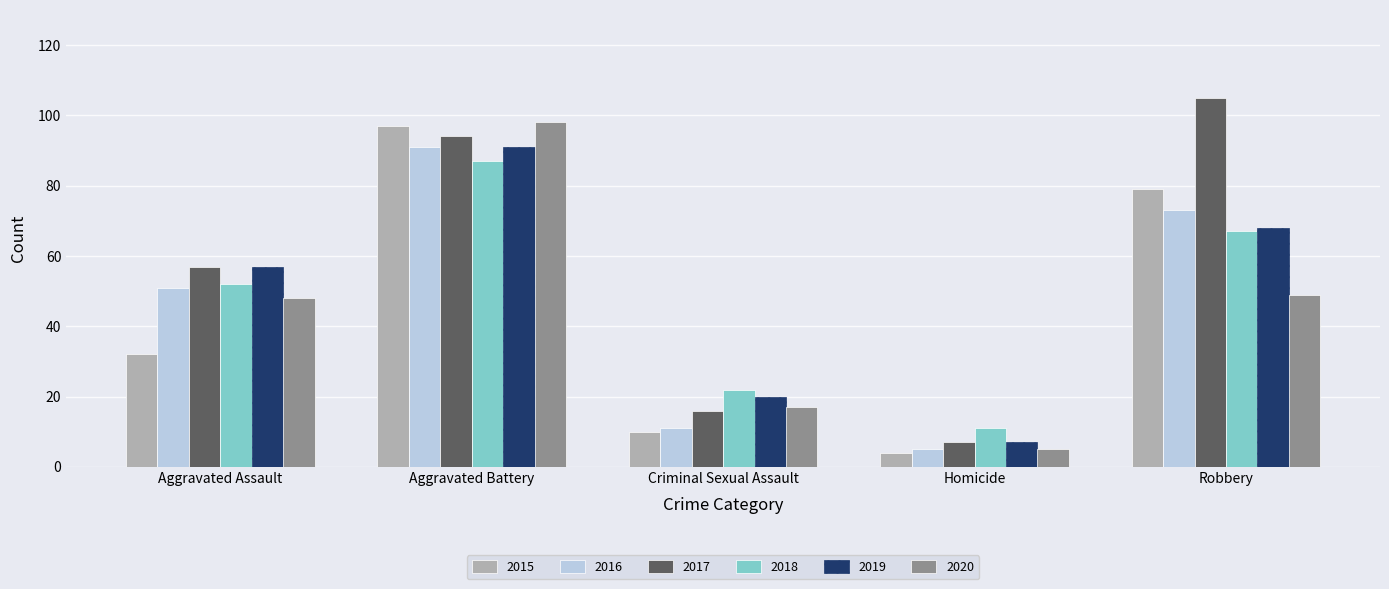

The value of 2020 at Aggravated Assault is 48. True or false?

True